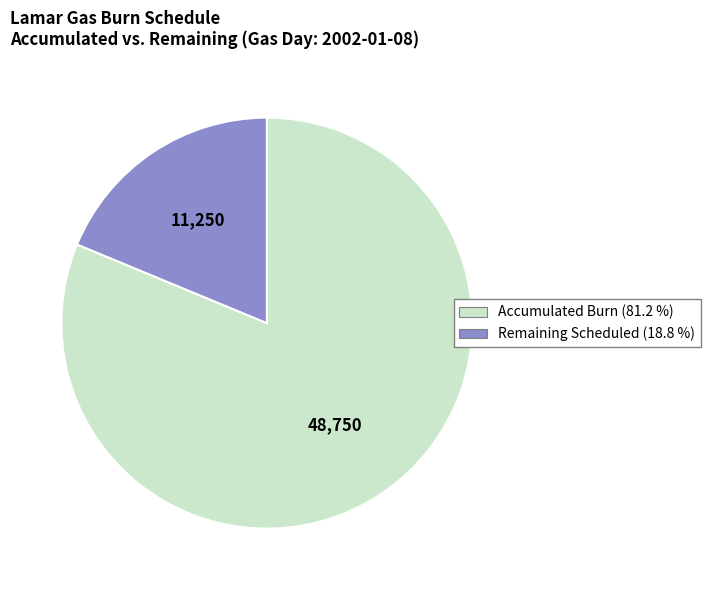

Is there a majority slice in this chart?

Yes